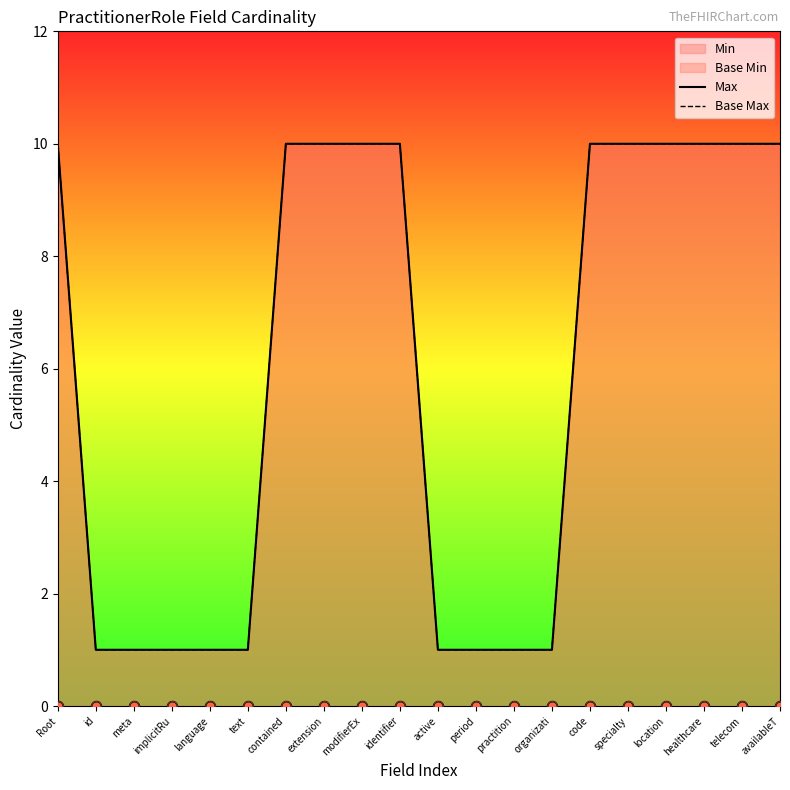

Is the value of Max at period greater than the value of Base Max at extension?

No